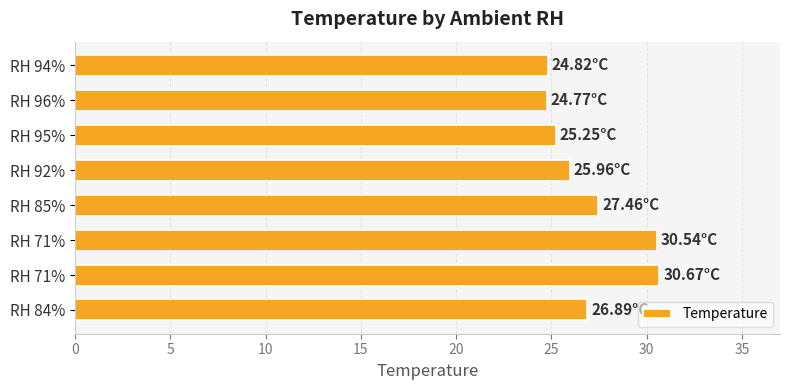

How many bars are there in total?

8